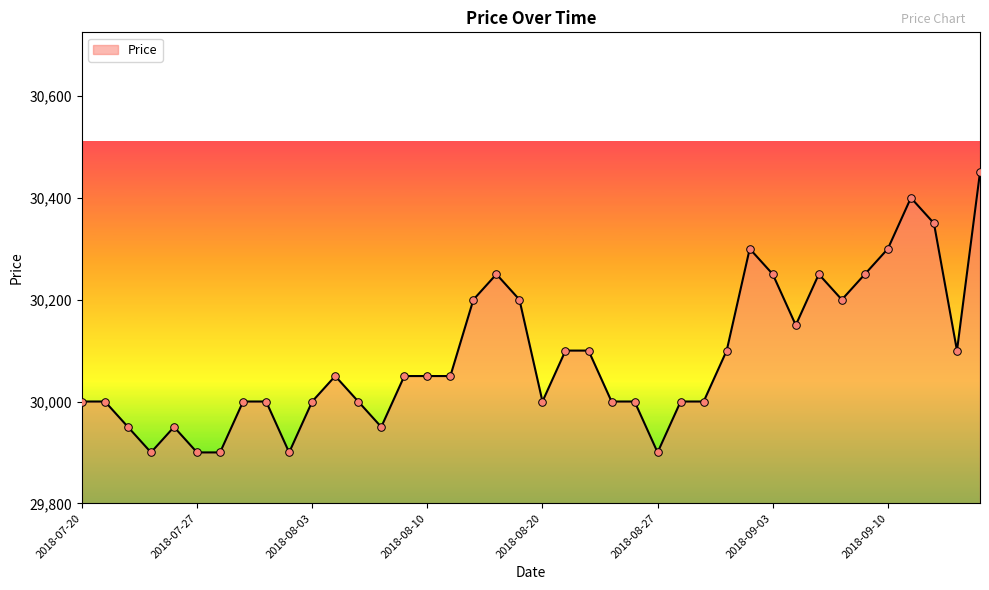

What is the difference between the maximum and minimum values?

550